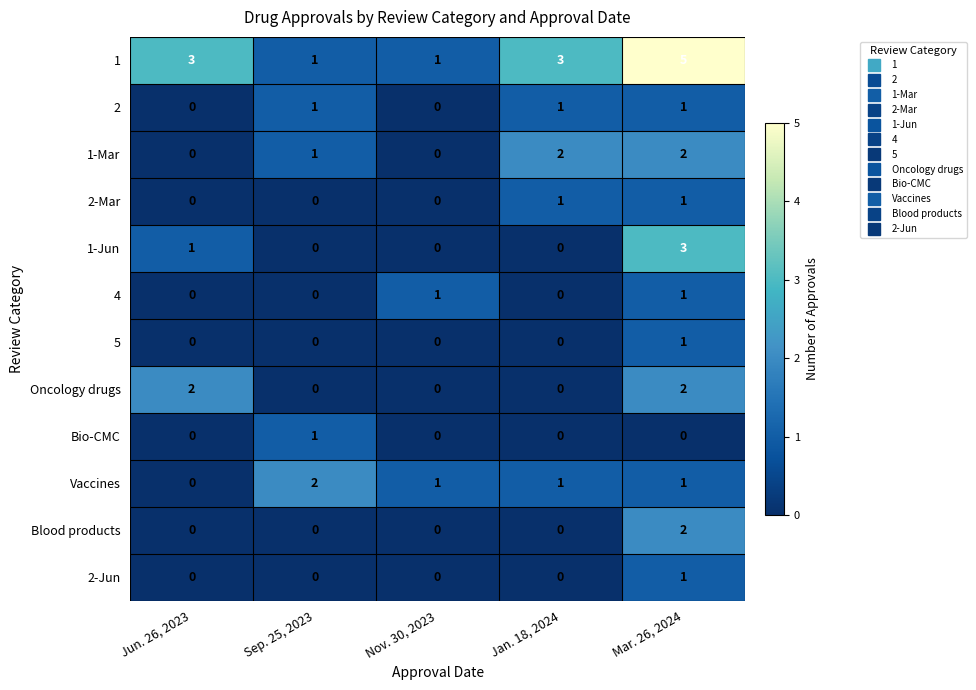

How many 2-Jun values are between 0 and 1?

5